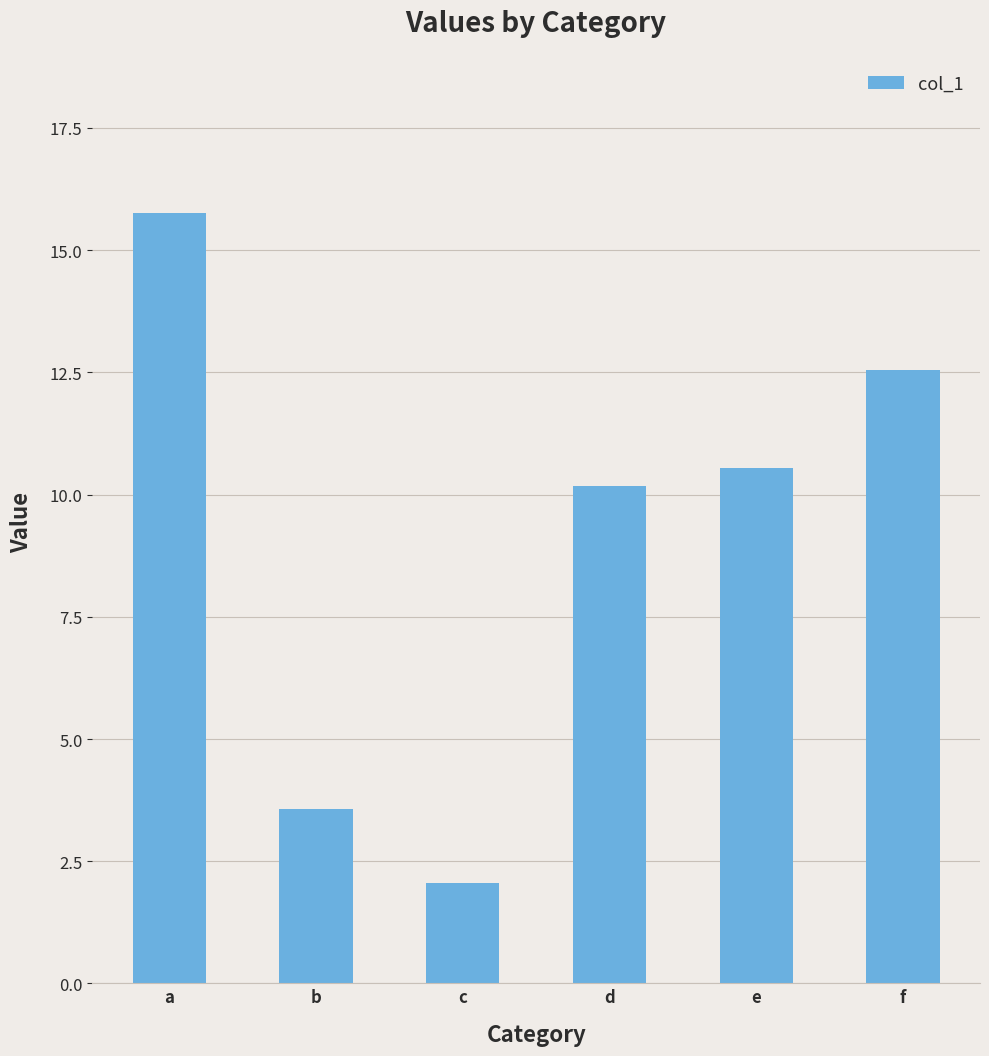

How many data points are above 10?

4